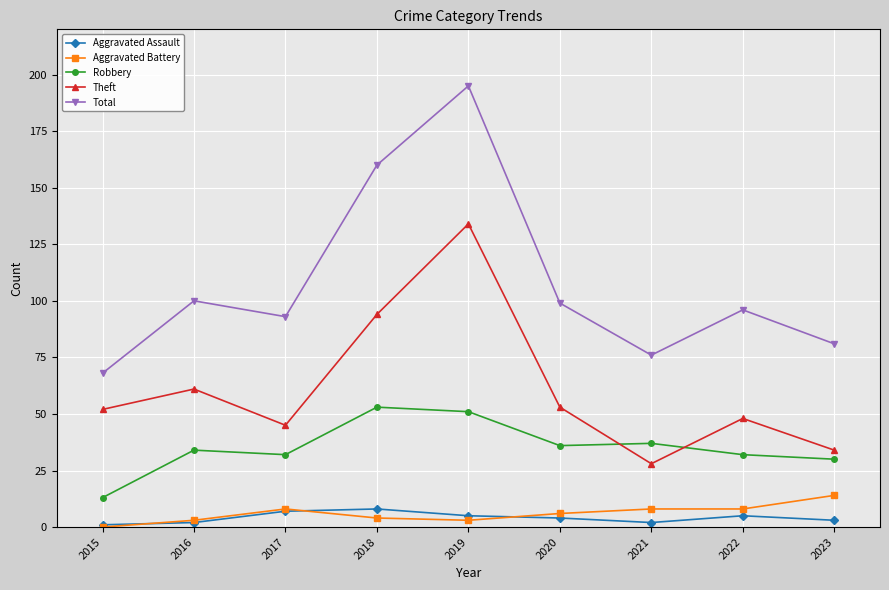

Which series has the widest spread of values?

Total